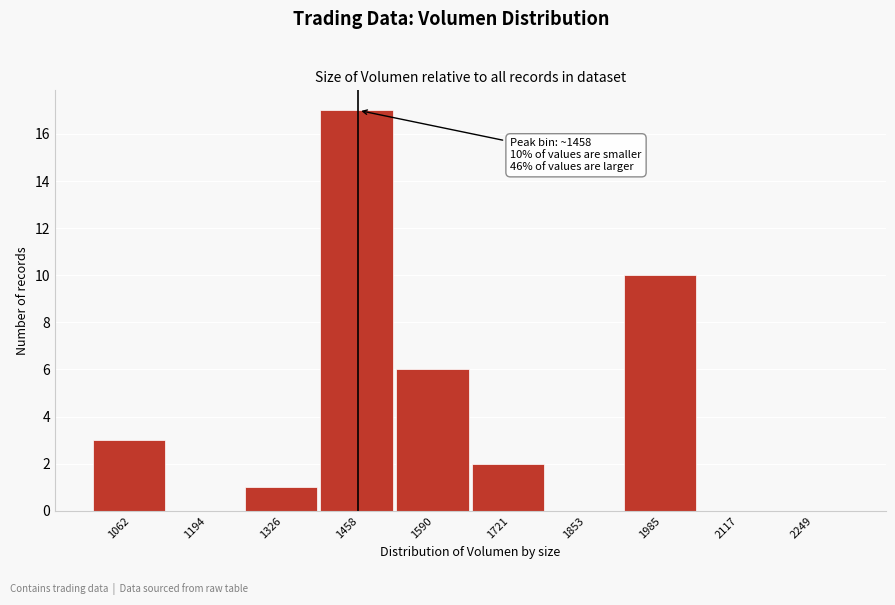

Reading left to right, what are all the values shown in this chart?

1062=3	1194=0	1326=1	1458=17	1590=6	1721=2	1853=0	1985=10	2117=0	2249=0